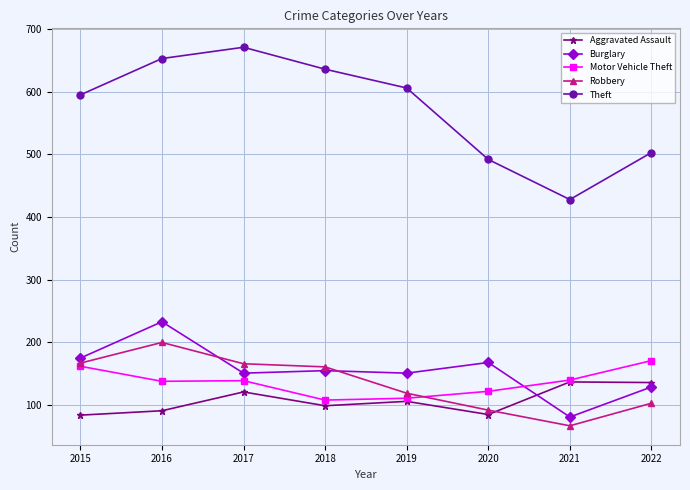

True or false: Aggravated Assault has more than 0 interior local peaks.

True